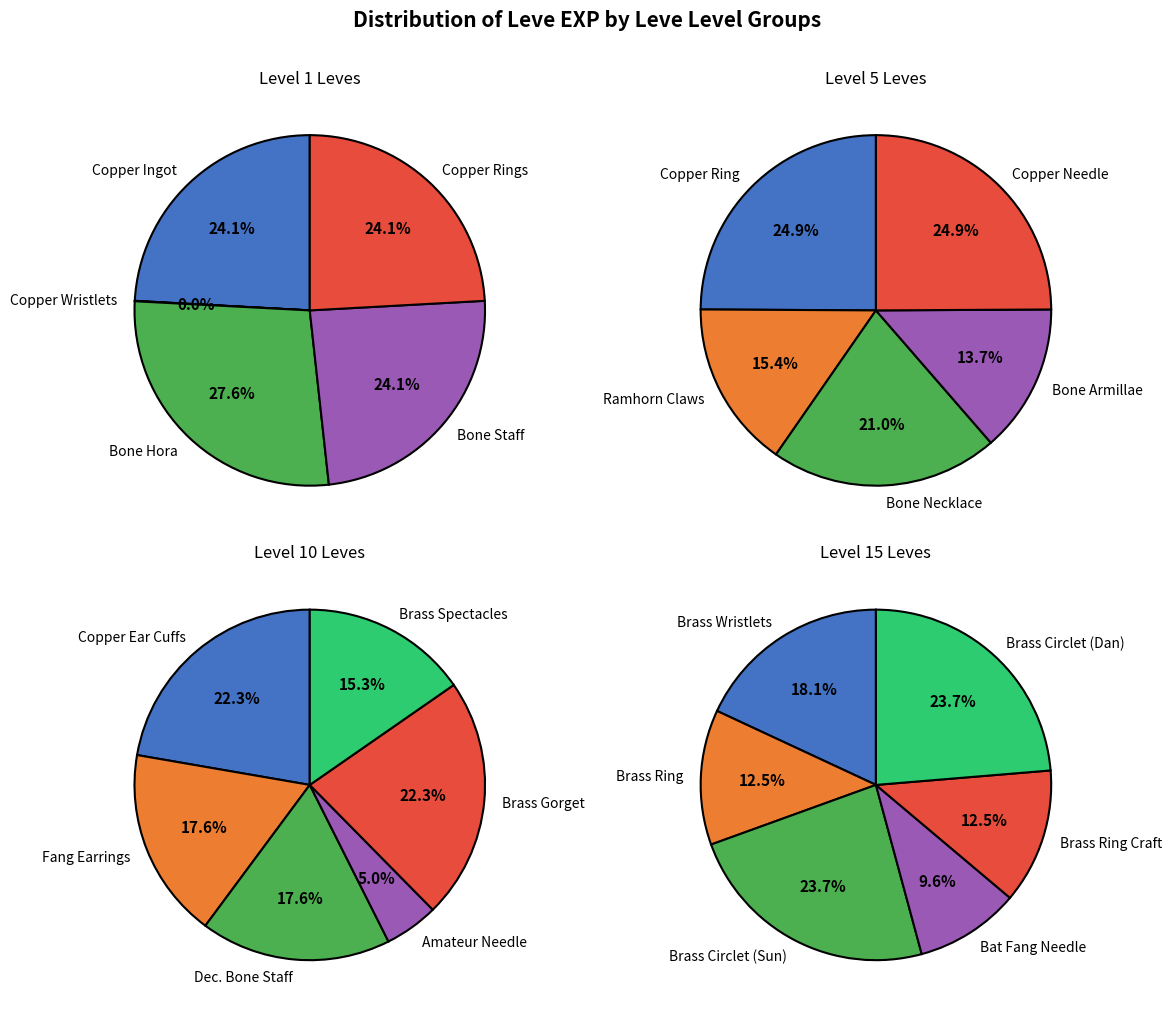

How many slices are in this pie chart?

6